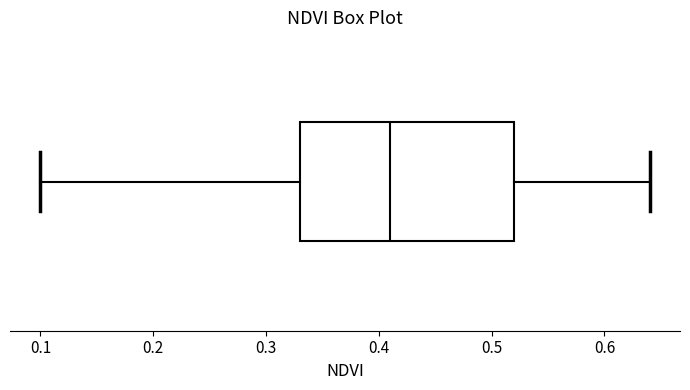

Read this box plot against the x-axis: the position of the median line, the range covered by the box, and the ends of both whiskers. The values are not printed on the chart, so give them approximately, as read against the axis.

median 0.41, box 0.33 to 0.52, whiskers 0.10 to 0.64